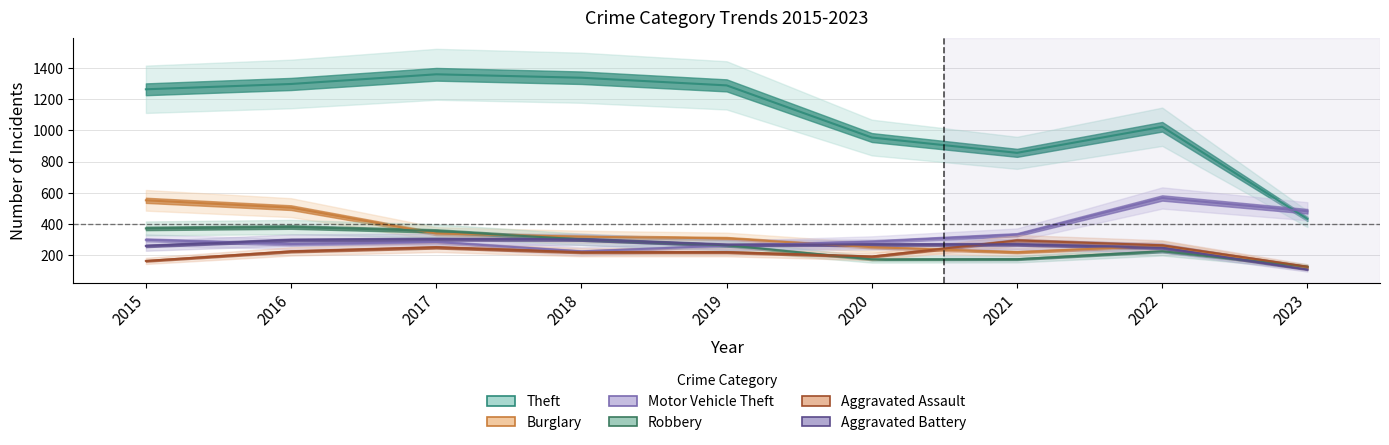

At which category is the sum across all series the highest?

2016